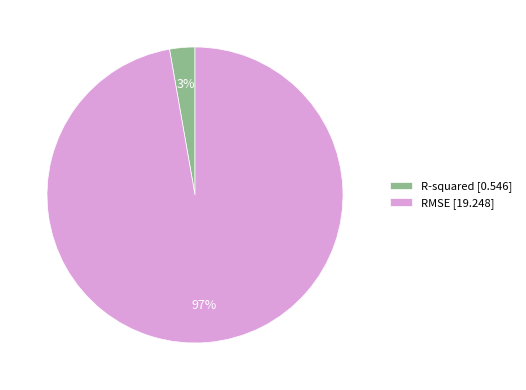

Combined, do R-squared [0.546] and RMSE [19.248] account for over 50%?

Yes